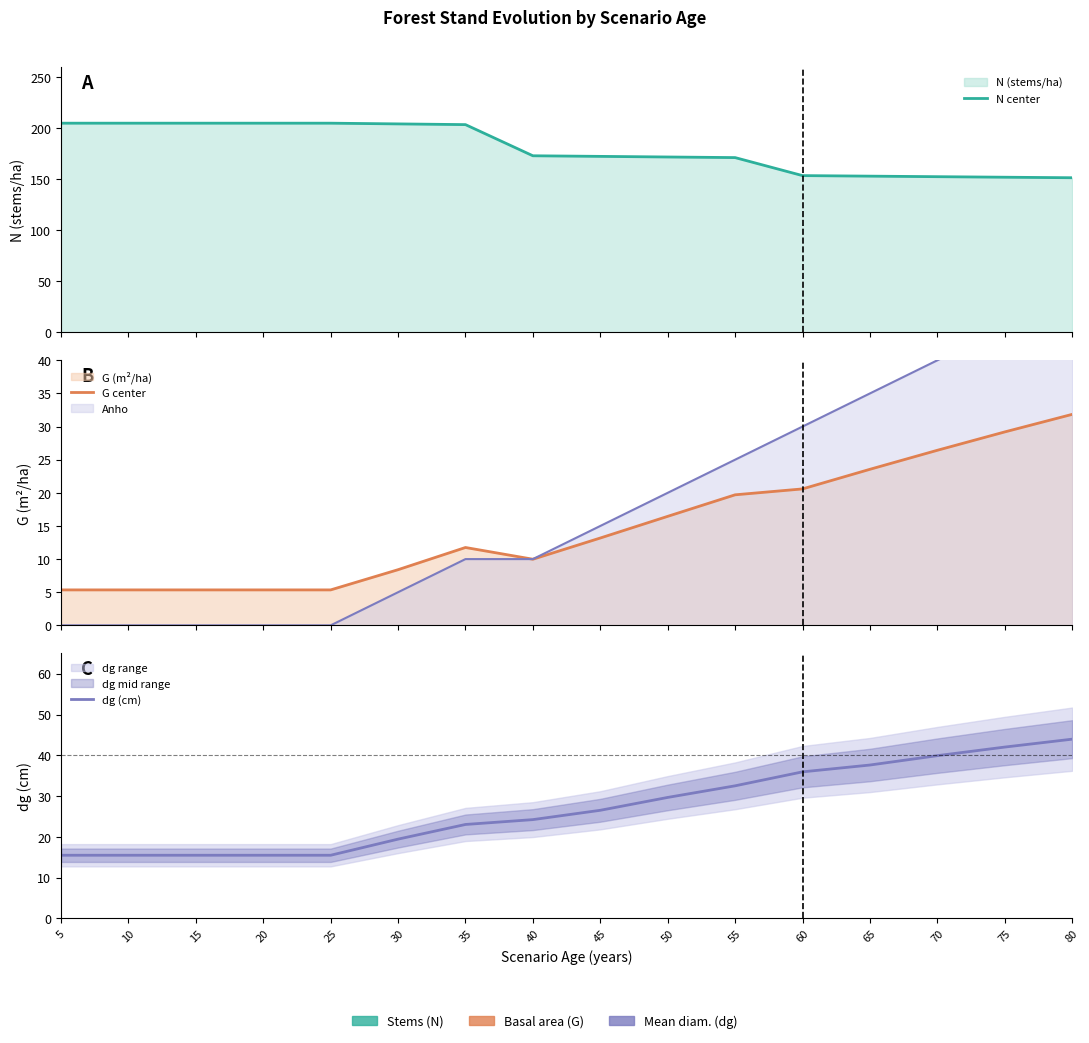

Rank the series by their maximum value, from highest to lowest.

N center, dg (cm), G center